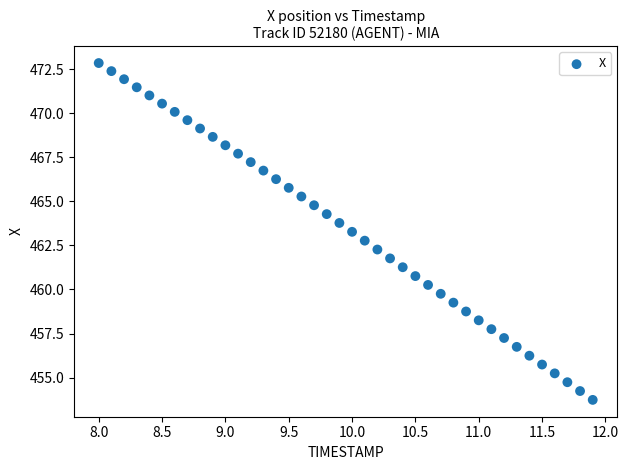

What is the range of Y values (max minus min)?

19.1